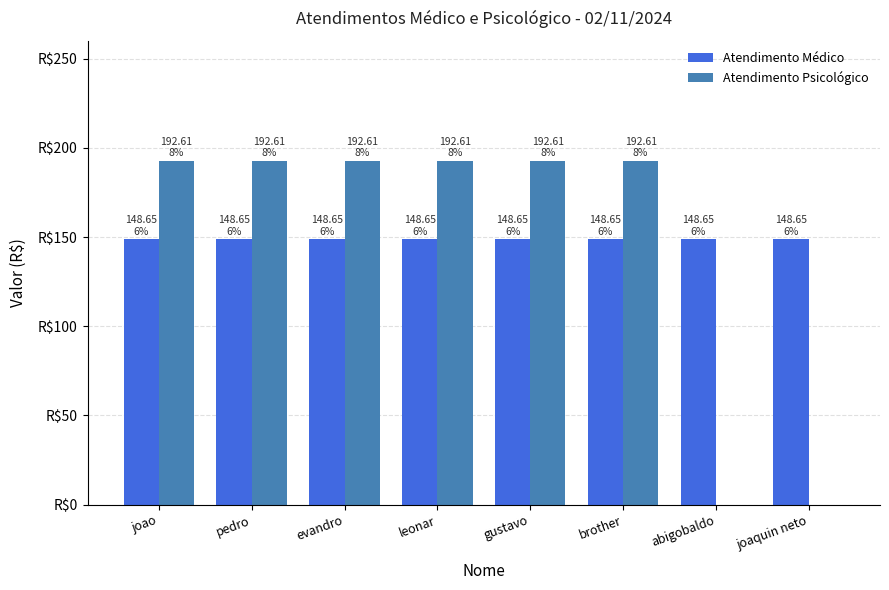

List the series in order of their peak value, lowest first.

Atendimento Médico, Atendimento Psicológico